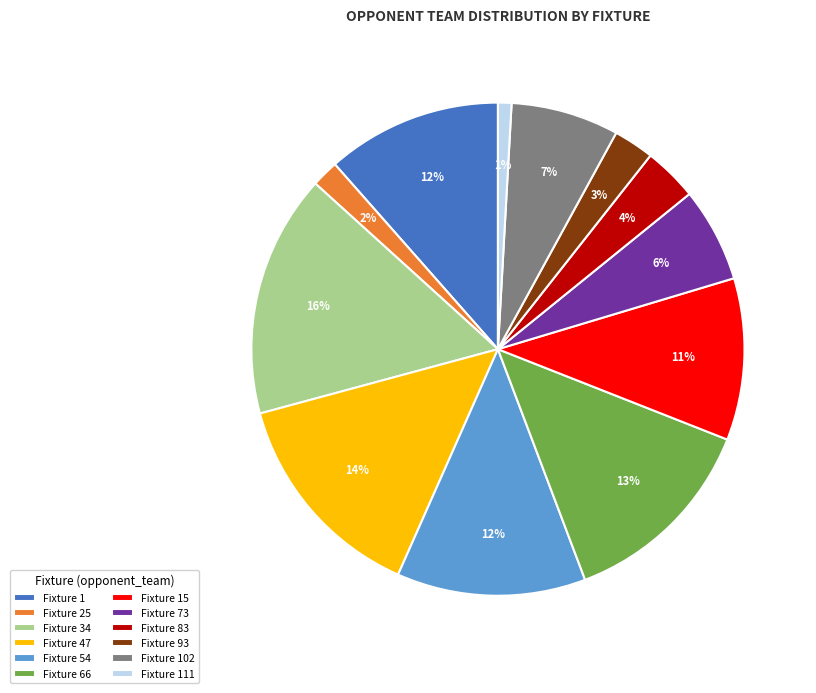

What percentage is the Fixture 47 slice, to the nearest percent?

14%